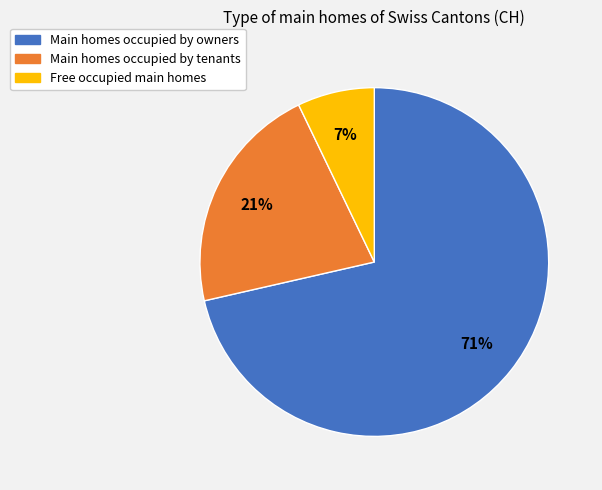

Does any single category account for the majority?

Yes